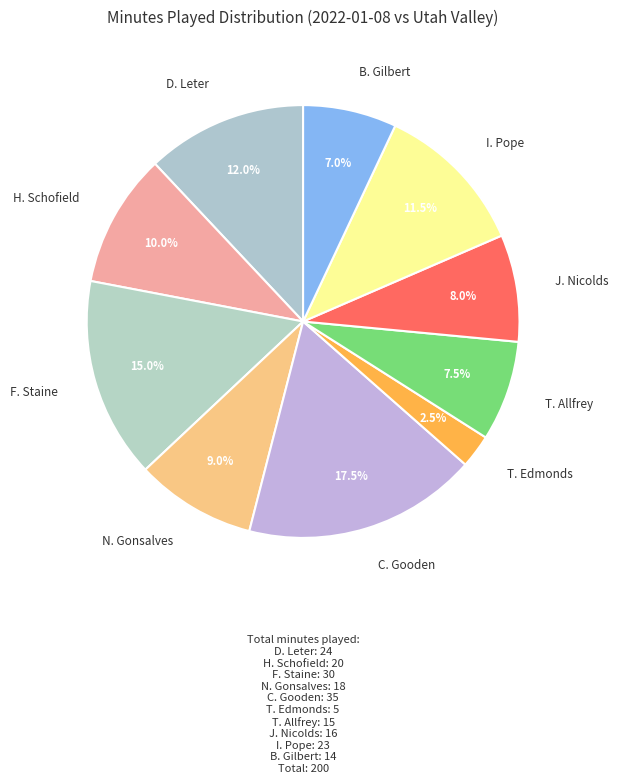

Which slice is the smallest?

T. Edmonds